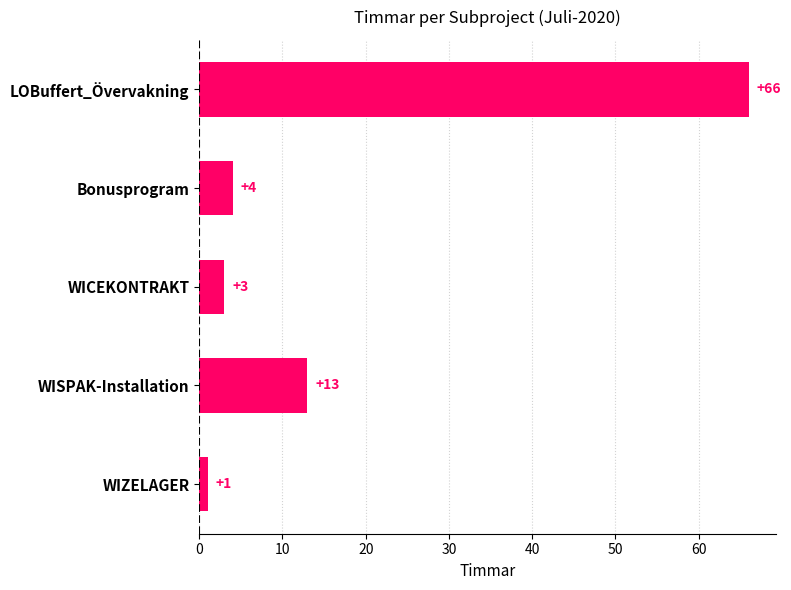

How many bars are there in total?

5